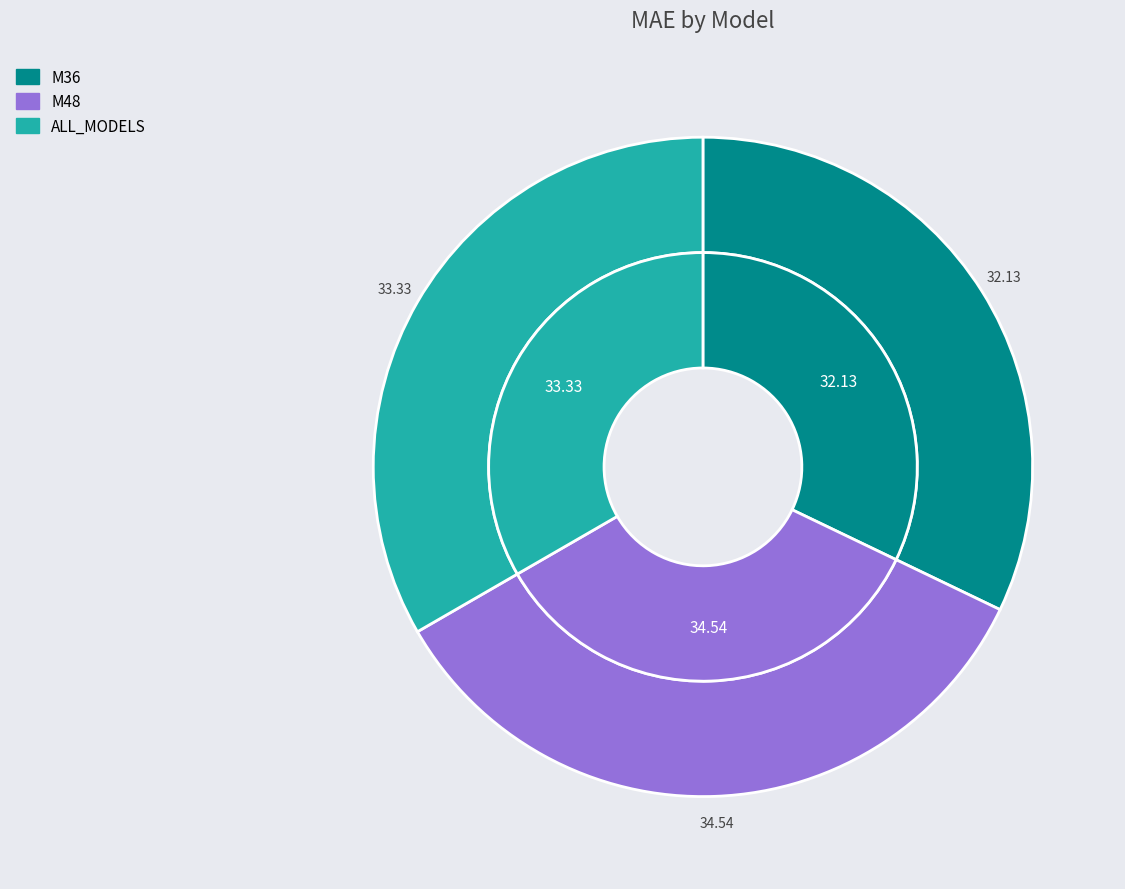

How much of the chart is everything except M36?

67.9%